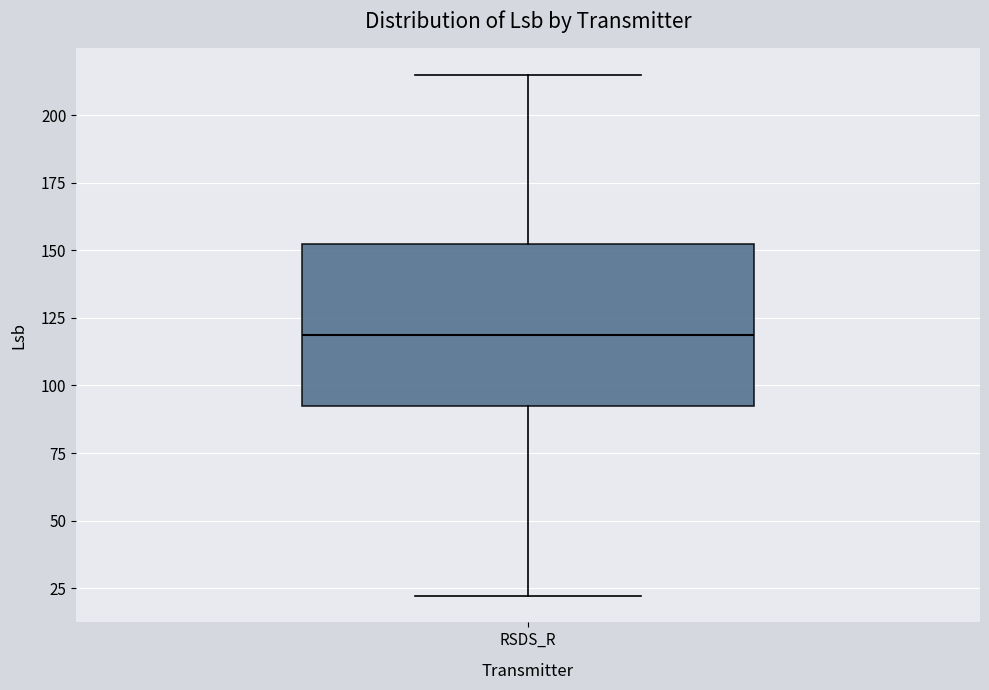

Transcribe this box plot: give where the median line is, the range the box spans, and where the two whiskers end, as read against the y-axis. The values are not printed on the chart, so give them approximately, as read against the axis.

median 120, box 95 to 155, whiskers 20 to 215